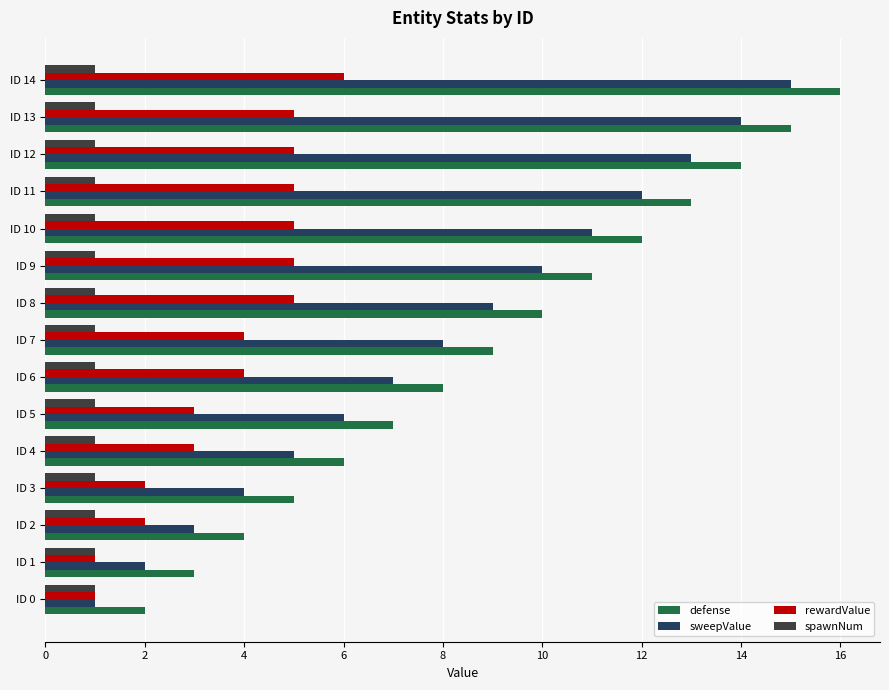

How many distinct data groups are displayed?

4